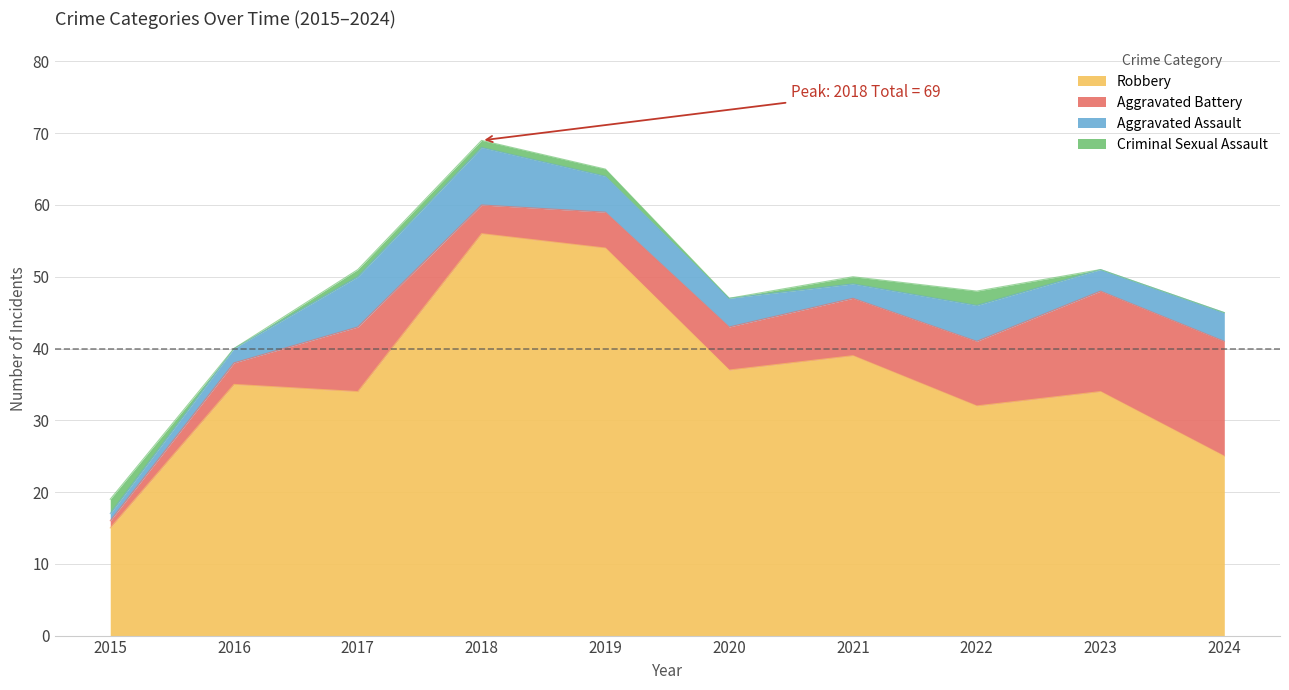

True or false: Criminal Sexual Assault has more than 2 interior local peaks.

False